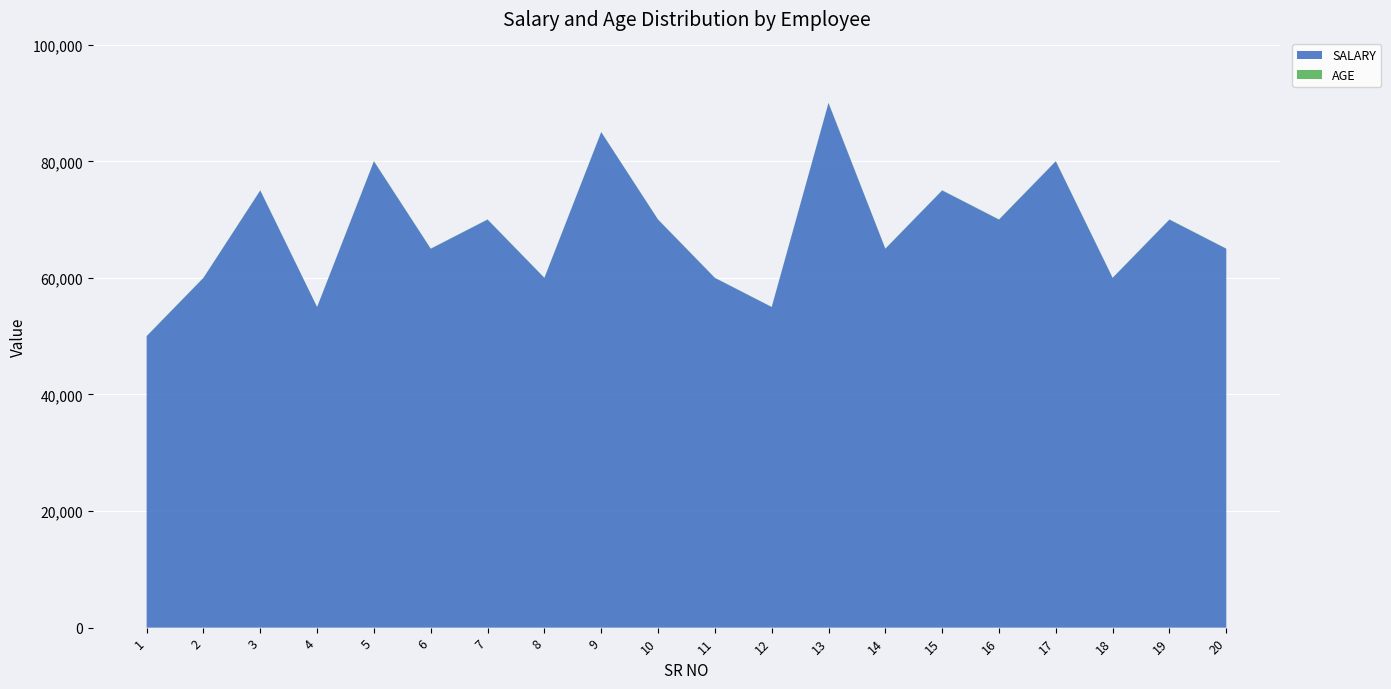

Reading right to left, transcribe all the data shown in this chart.

SALARY: 65000	70000	60000	80000	70000	75000	65000	90000	55000	60000	70000	85000	60000	70000	65000	80000	55000	75000	60000	50000
AGE: 35	38	33	41	37	39	34	48	29	31	36	42	32	38	33	45	28	40	35	30